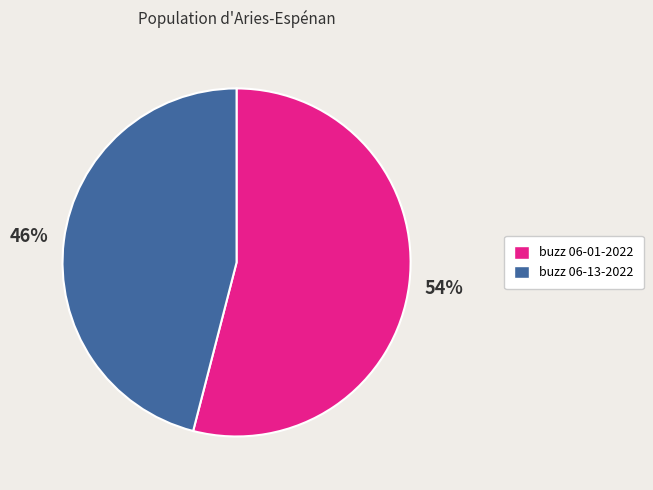

Is there a majority slice in this chart?

Yes